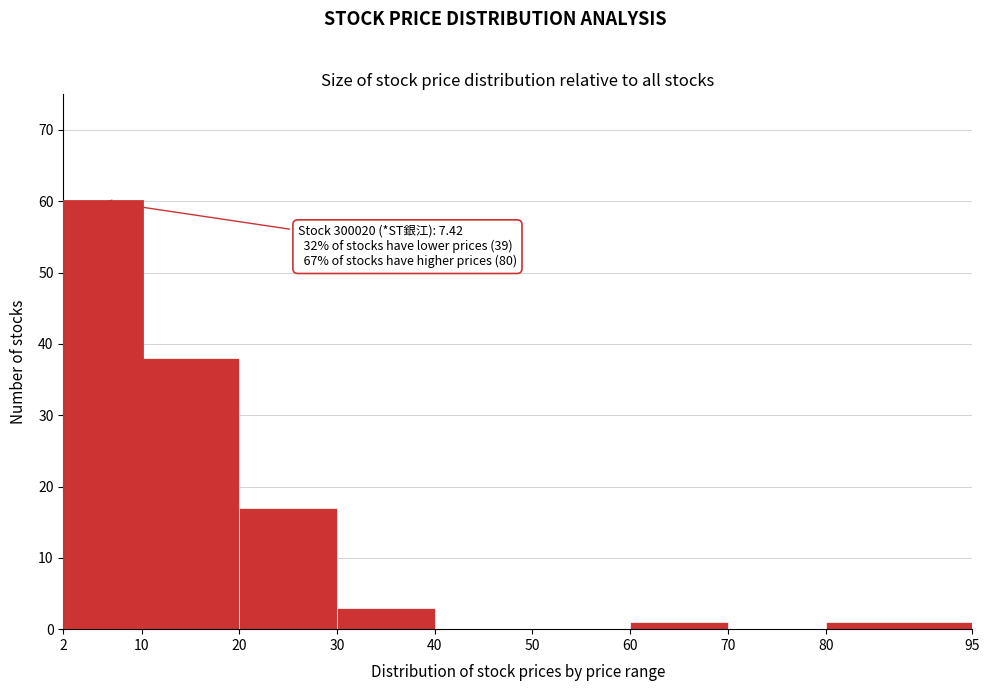

Over which range of the x-axis is the bar tallest?

2 to 10